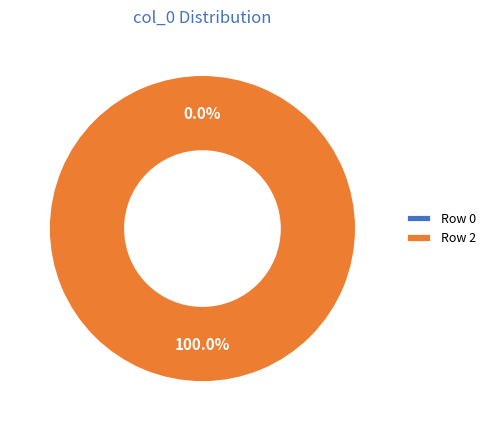

The Row 0 slice represents 0% of the pie. True or false?

True